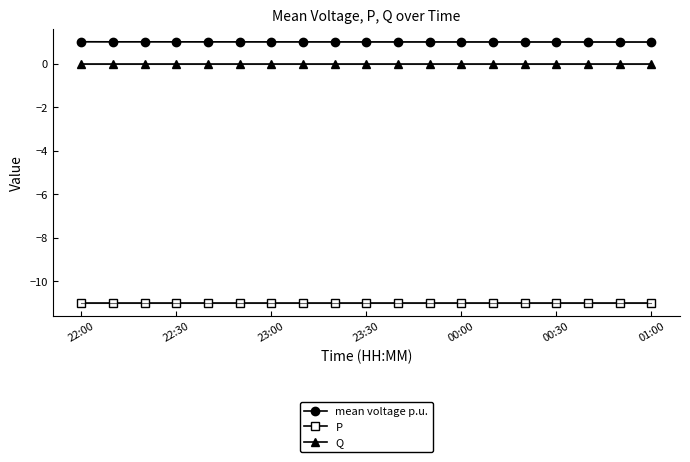

What is the sum of the P values at 22:30 and 22:00?

-22.0